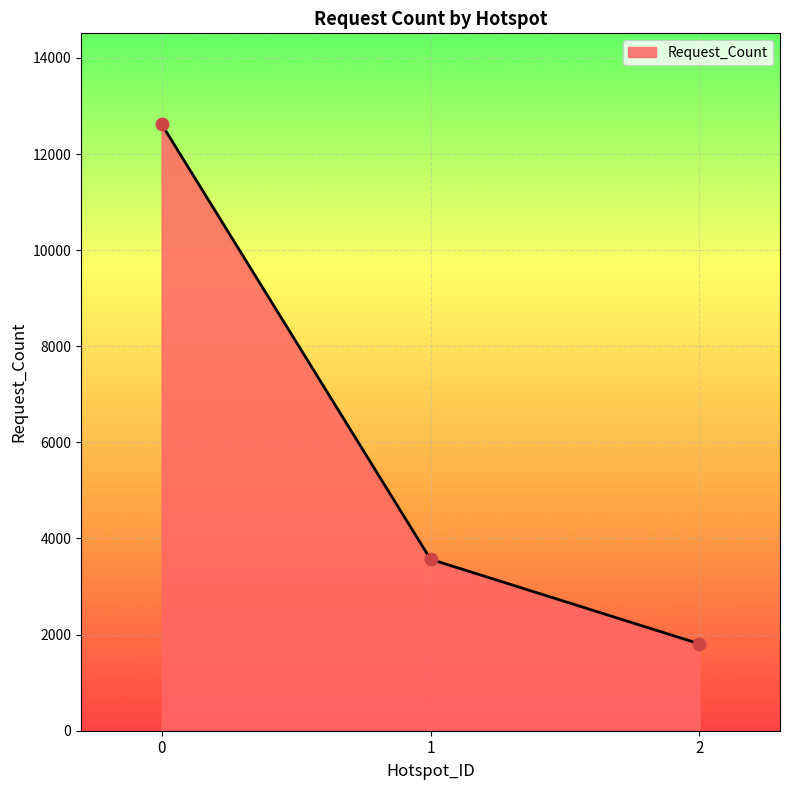

What is the change in value from 0 to 2?

-10811